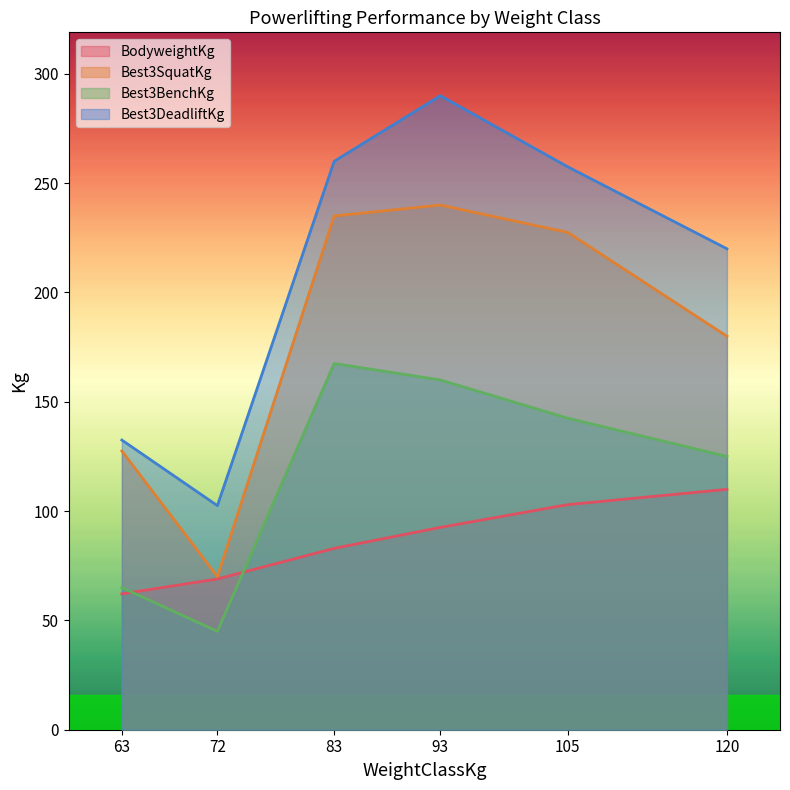

The Best3DeadliftKg series shows 67.9 at 72. True or false?

False